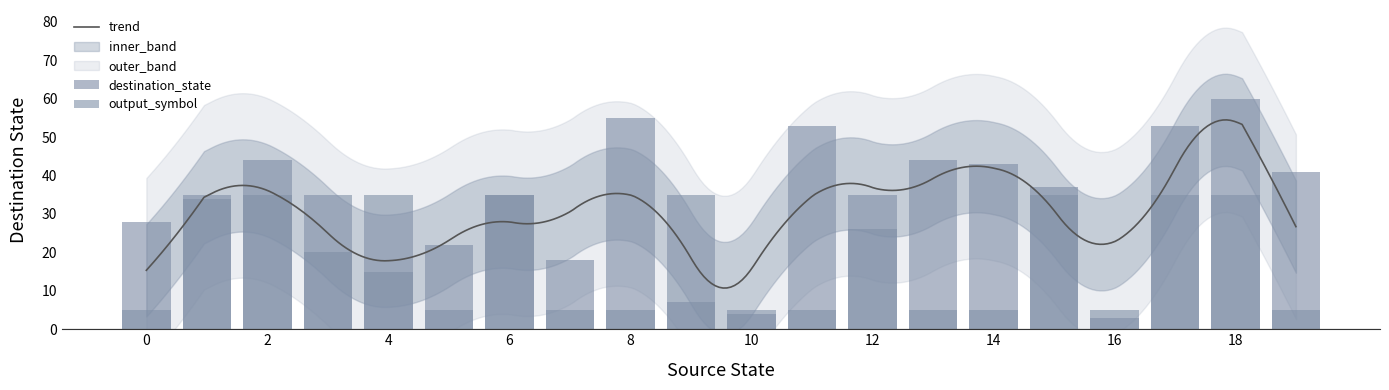

Approximately how many times larger is the value at 18 compared to 16?

7.0